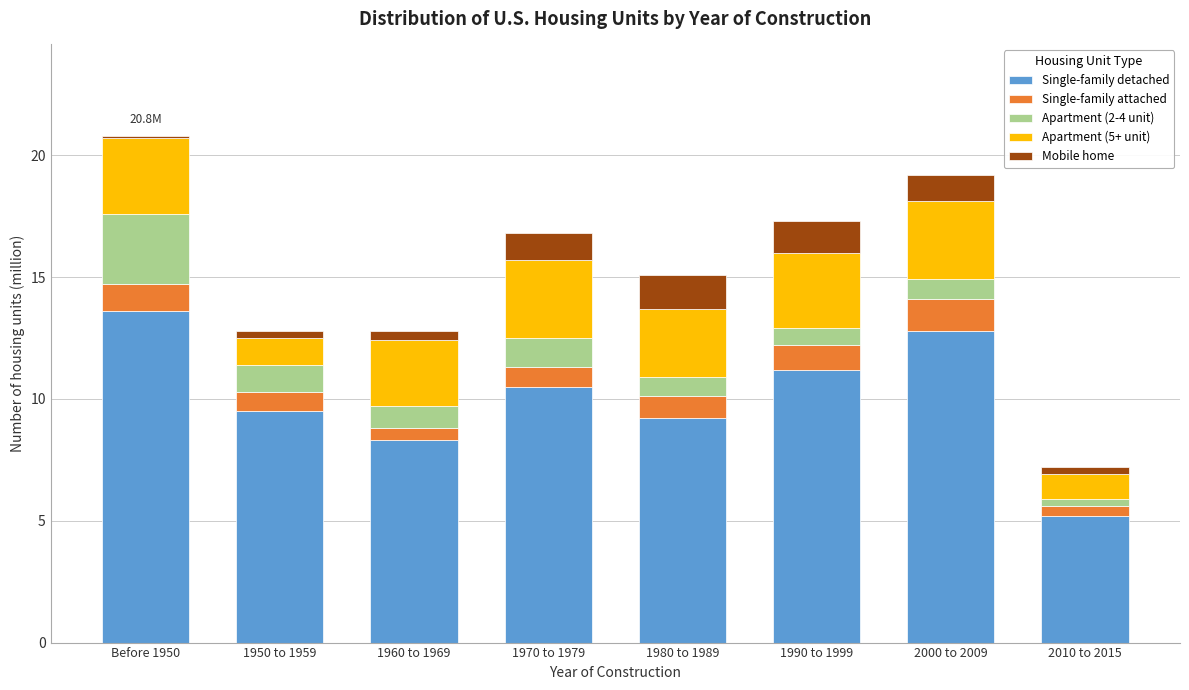

What is the average value of the Single-family detached series?

10.0